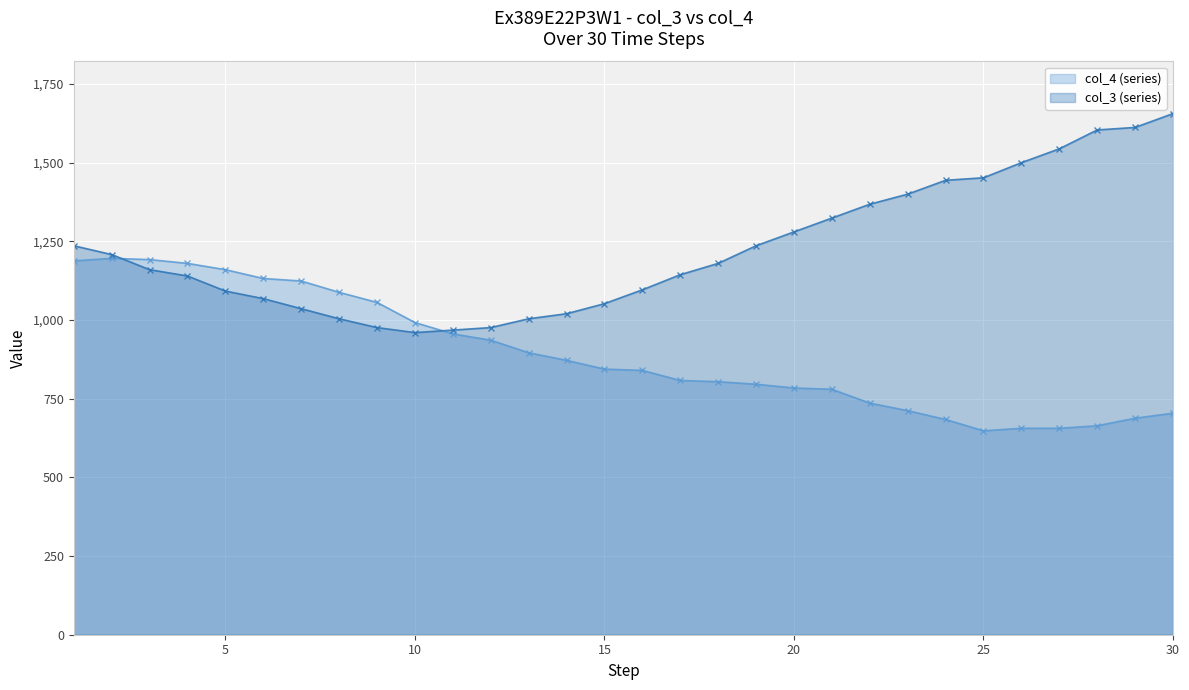

What is the average value of the col_4 line series?

892